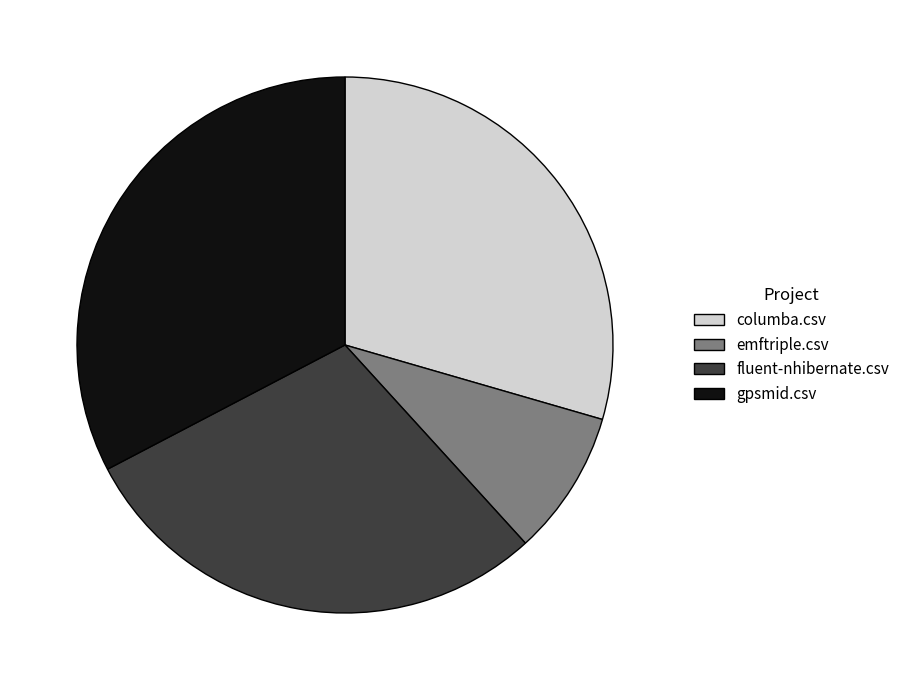

Combined, do fluent-nhibernate.csv and gpsmid.csv account for over 50%?

Yes